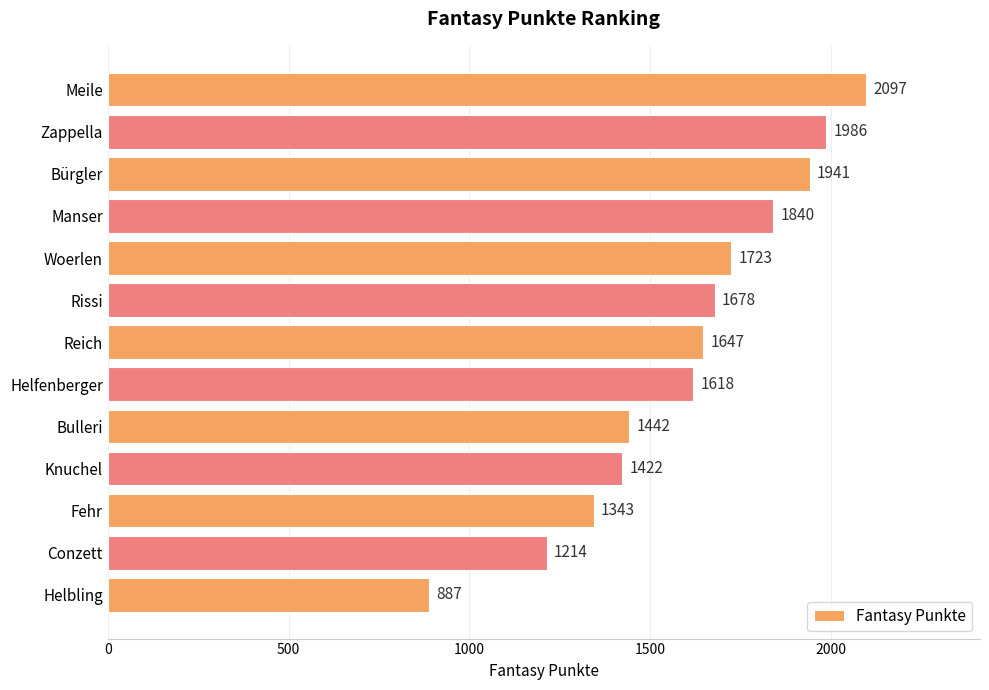

What is the value of the 9th bar from the top?

1442